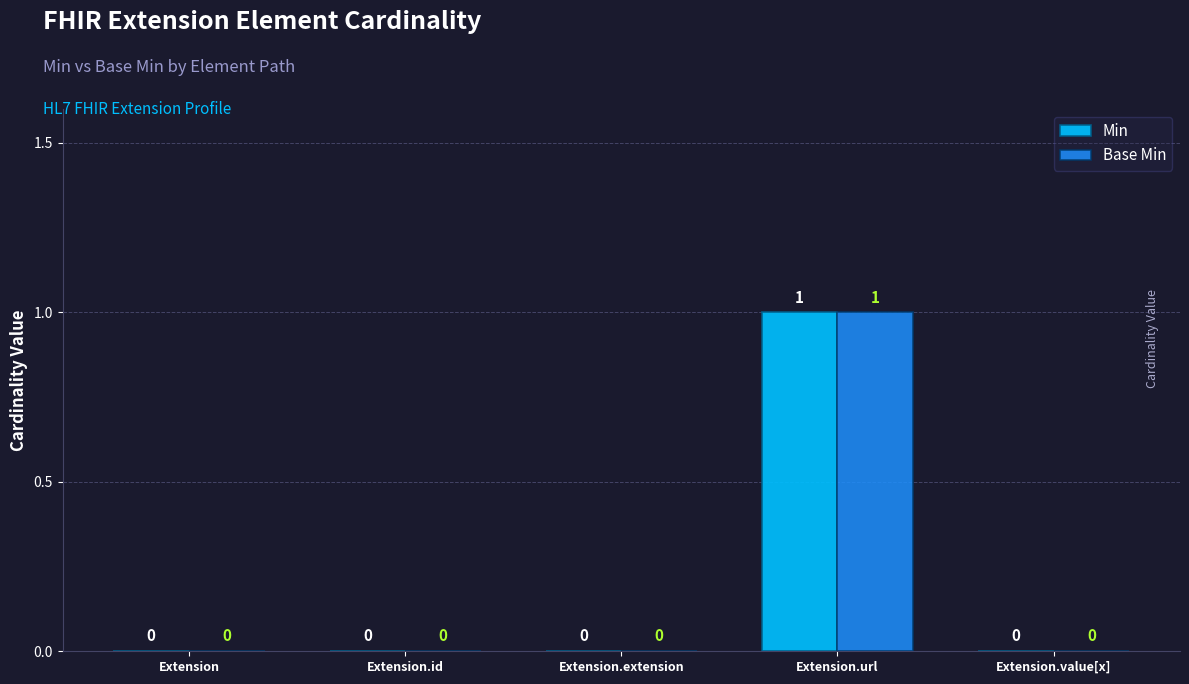

At which category is the sum across all series the highest?

Extension.url